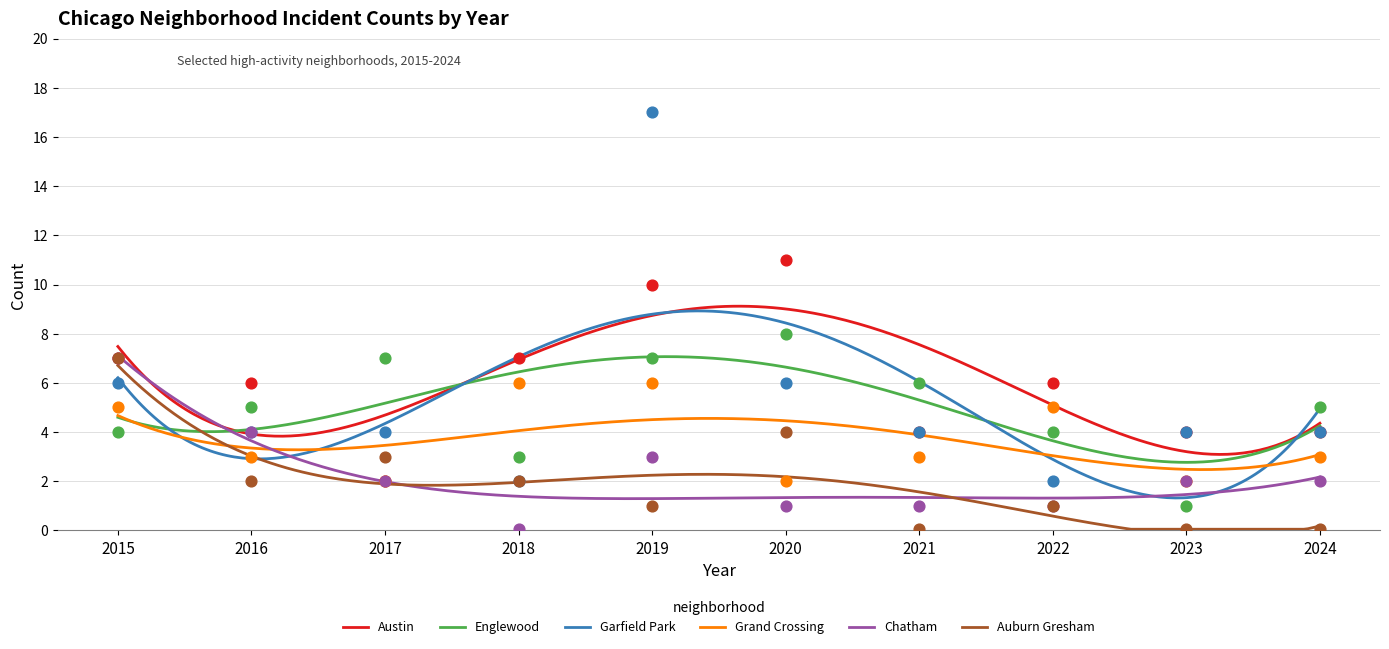

At which category is the sum across all series the highest?

2019